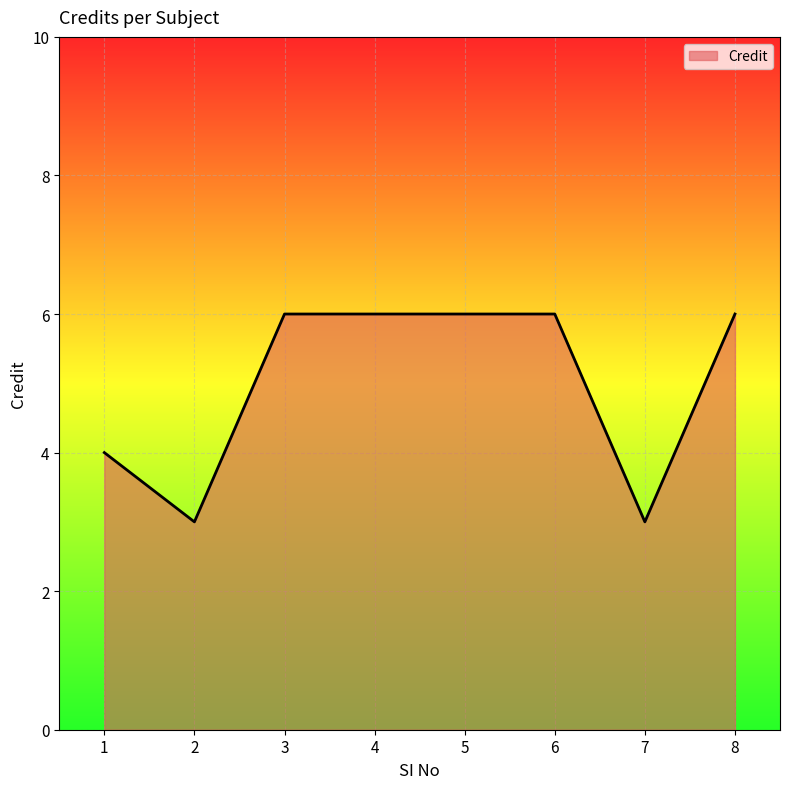

What is the smallest value displayed?

3